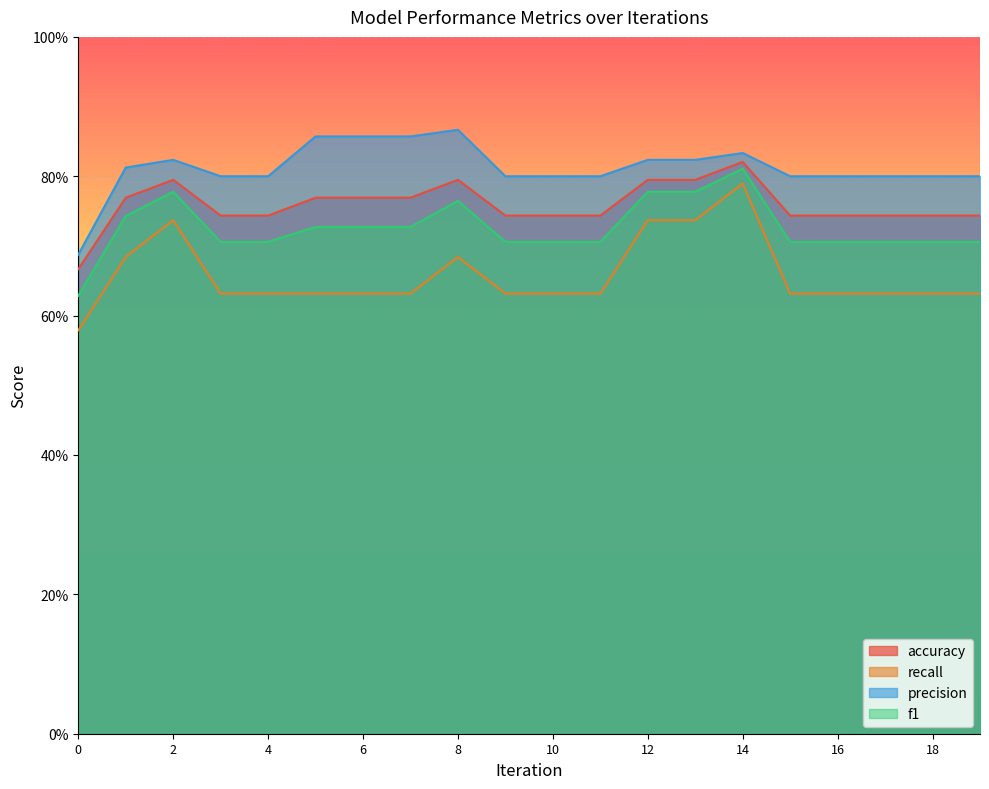

Reading right to left, what are all the values shown in this chart?

accuracy: 19=0.7	18=0.7	17=0.7	16=0.7	15=0.7	14=0.8	13=0.8	12=0.8	11=0.7	10=0.7	9=0.7	8=0.8	7=0.8	6=0.8	5=0.8	4=0.7	3=0.7	2=0.8	1=0.8	0=0.7
recall: 19=0.6	18=0.6	17=0.6	16=0.6	15=0.6	14=0.8	13=0.7	12=0.7	11=0.6	10=0.6	9=0.6	8=0.7	7=0.6	6=0.6	5=0.6	4=0.6	3=0.6	2=0.7	1=0.7	0=0.6
precision: 19=0.8	18=0.8	17=0.8	16=0.8	15=0.8	14=0.8	13=0.8	12=0.8	11=0.8	10=0.8	9=0.8	8=0.9	7=0.9	6=0.9	5=0.9	4=0.8	3=0.8	2=0.8	1=0.8	0=0.7
f1: 19=0.7	18=0.7	17=0.7	16=0.7	15=0.7	14=0.8	13=0.8	12=0.8	11=0.7	10=0.7	9=0.7	8=0.8	7=0.7	6=0.7	5=0.7	4=0.7	3=0.7	2=0.8	1=0.7	0=0.6